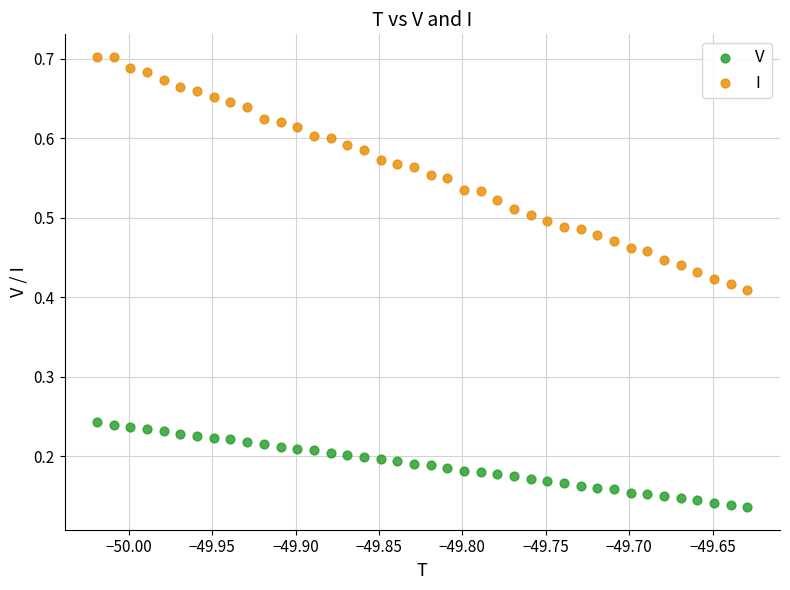

Which series contains the highest Y value?

I